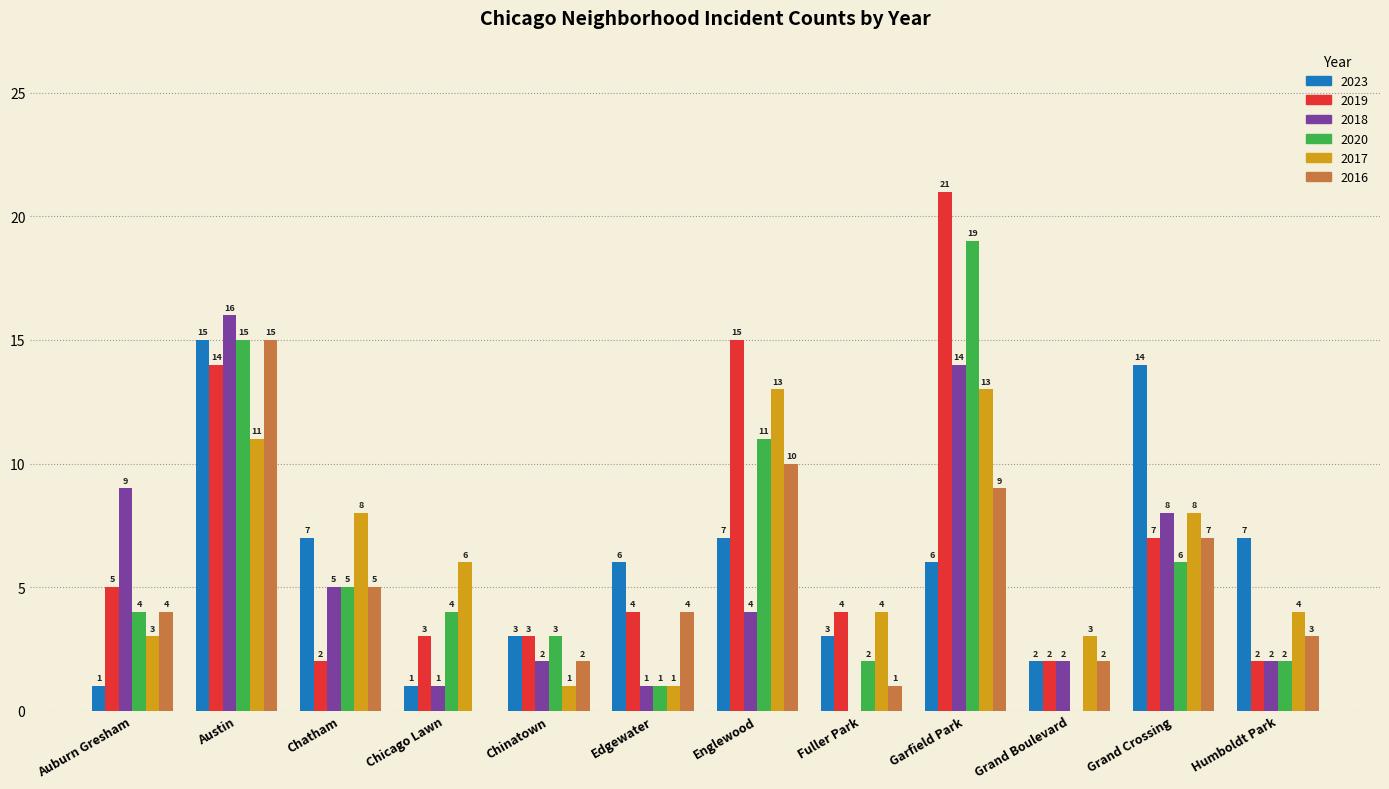

What is the sum of all 2020 values?

72